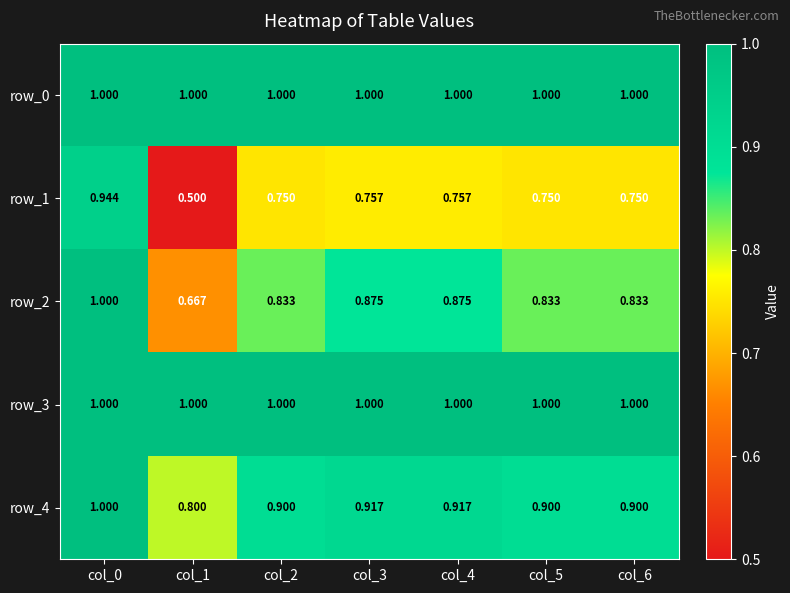

How many row_4 values are between 0 and 1?

7